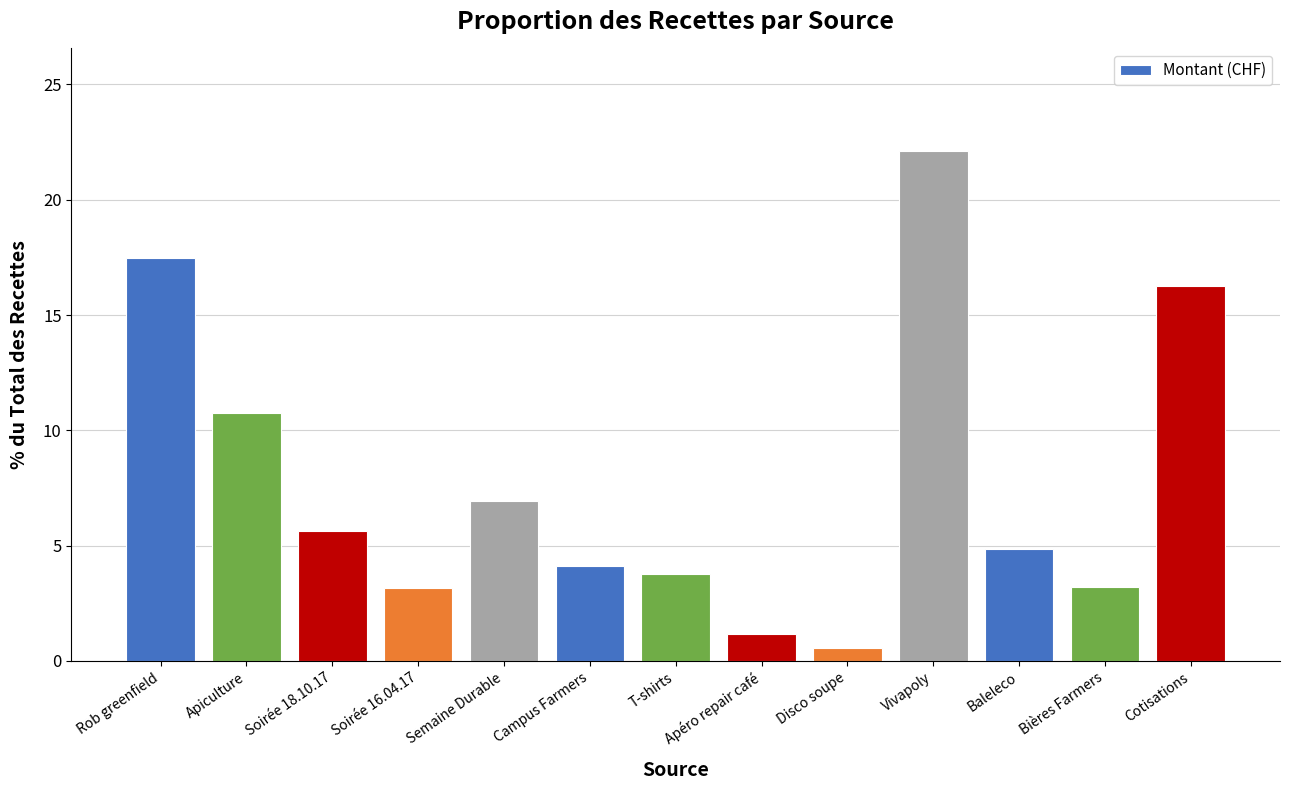

What is the maximum value shown in the chart?

22.1